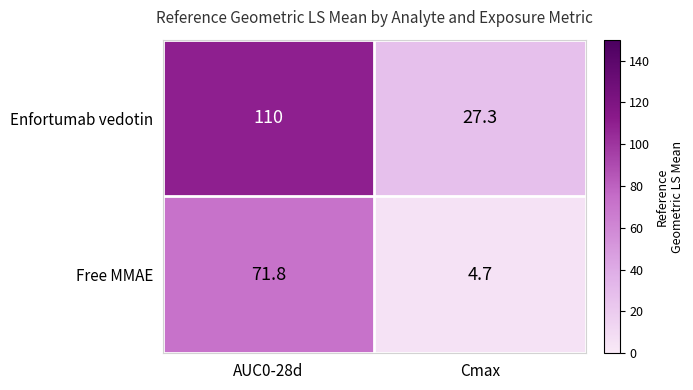

Which label corresponds to the smallest value in the chart?

Cmax